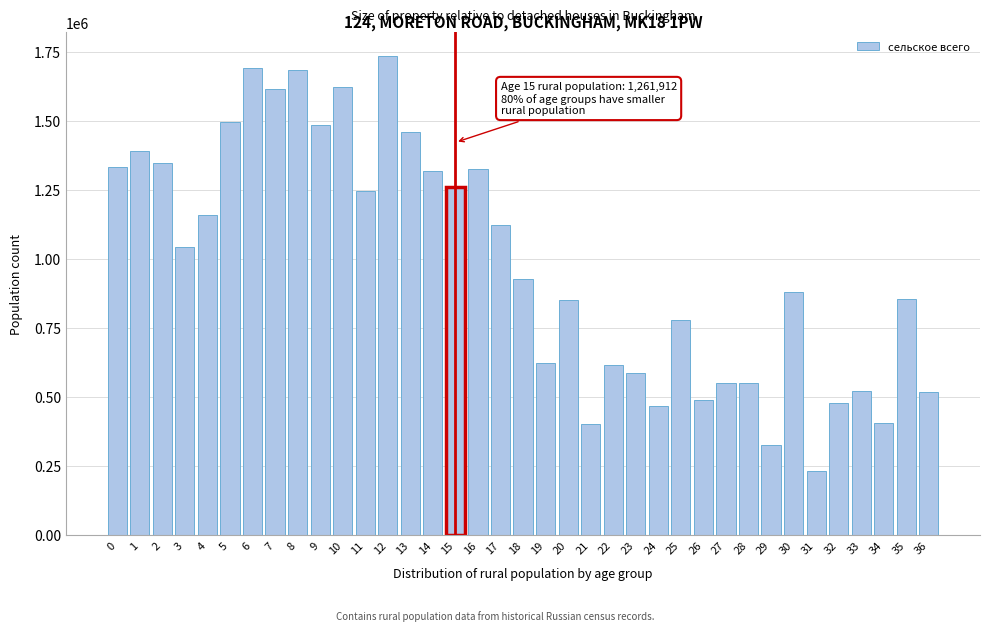

What value does the data have at 14, to the nearest 100?

1319700